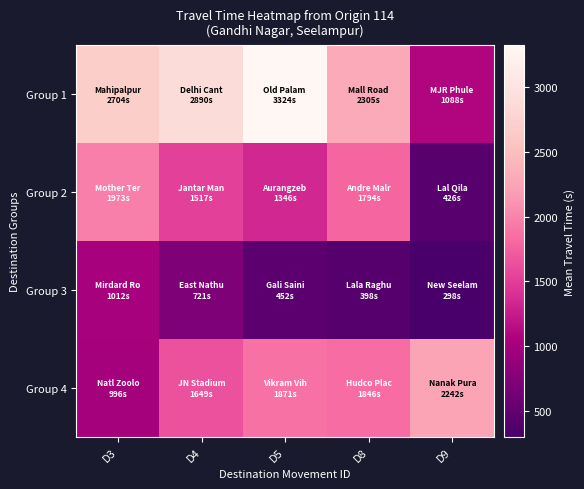

What is the difference between the highest and lowest values at D4?

2169